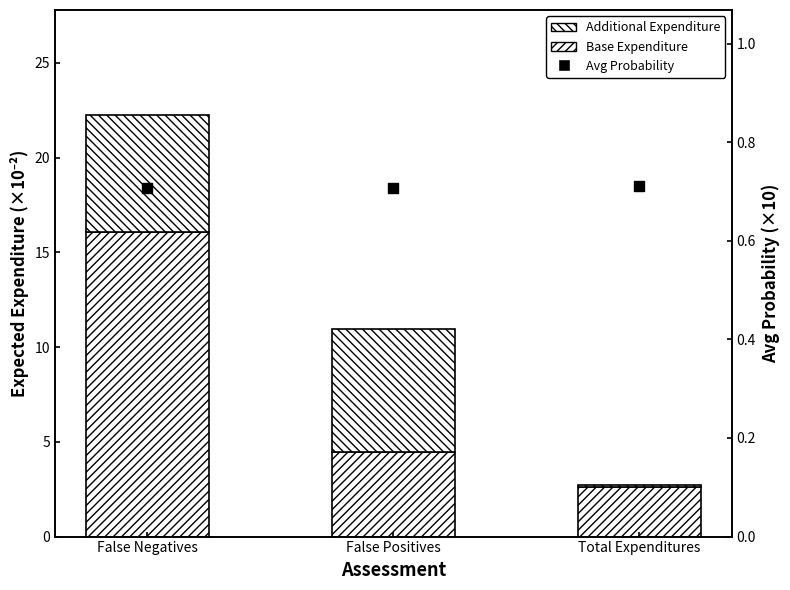

Which series reaches the minimum Y coordinate?

Additional Expenditure (Values)